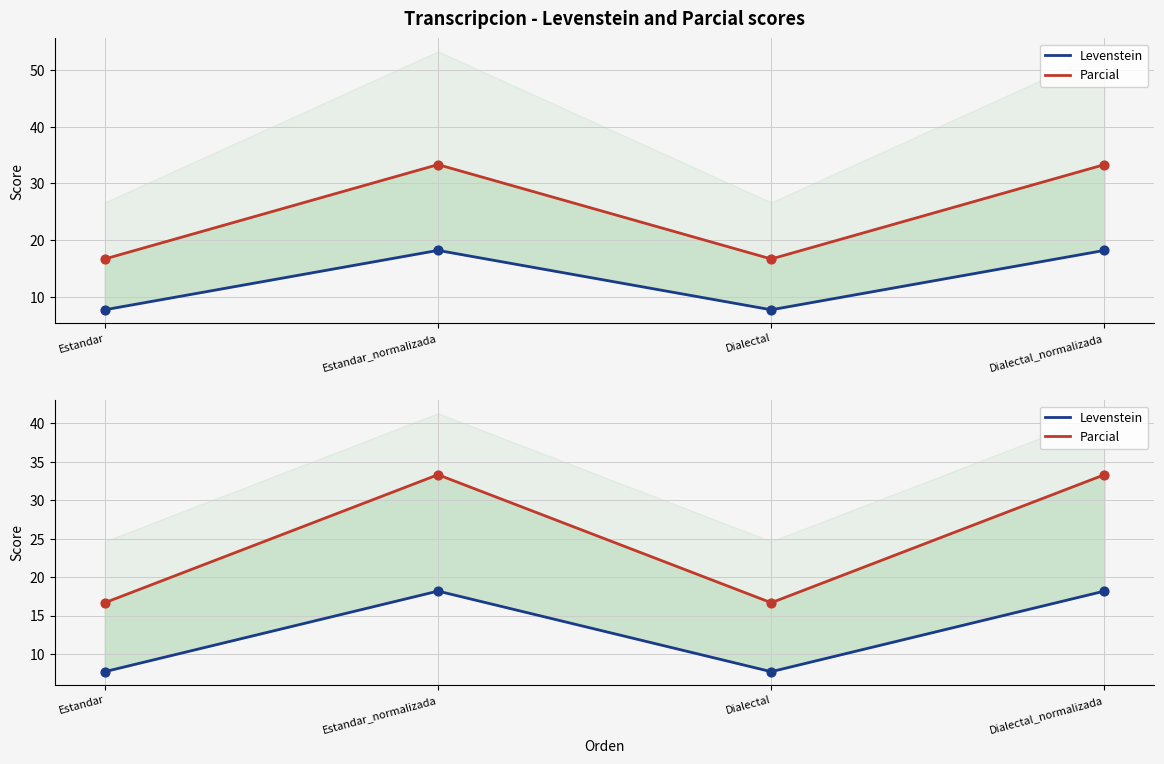

Which series contains the highest Y value?

Parcial